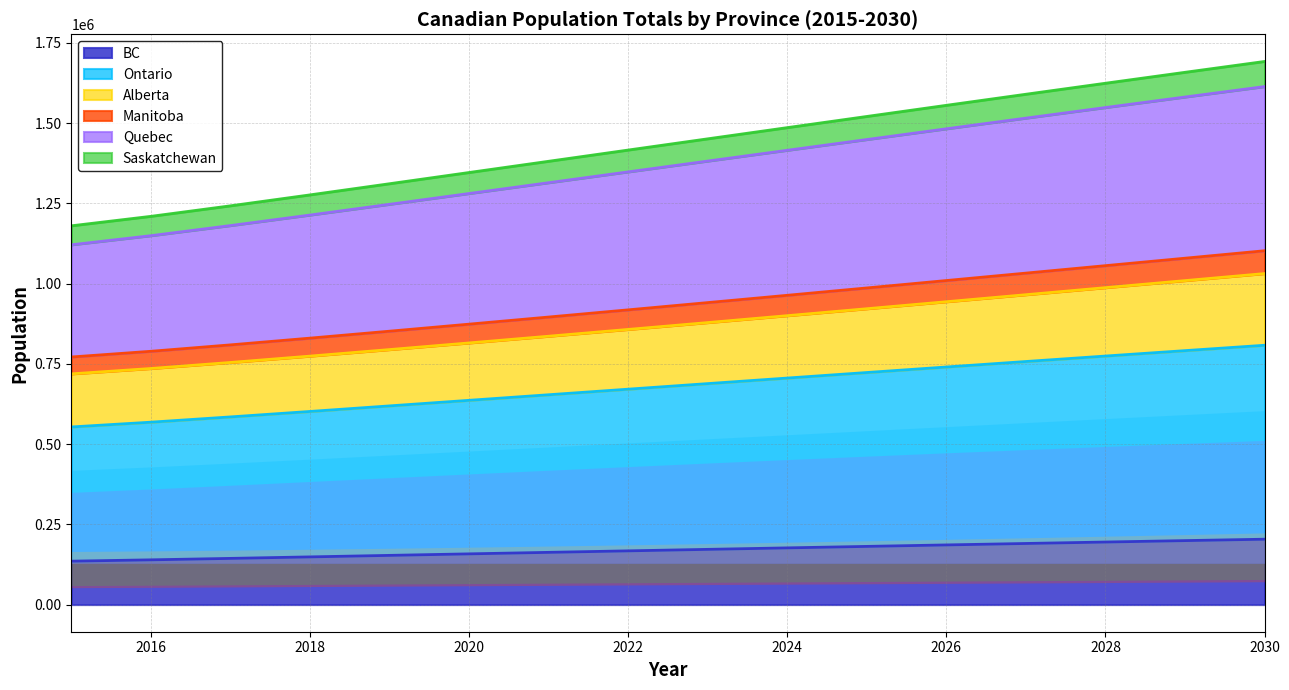

What is the maximum value for BC?

203586.2